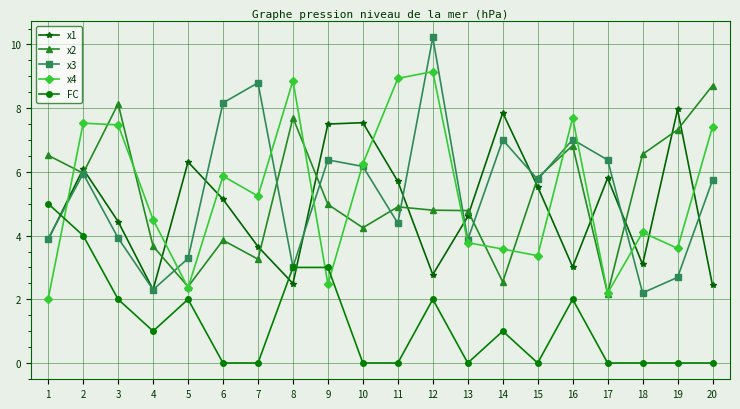

How many data points does each series have?

20